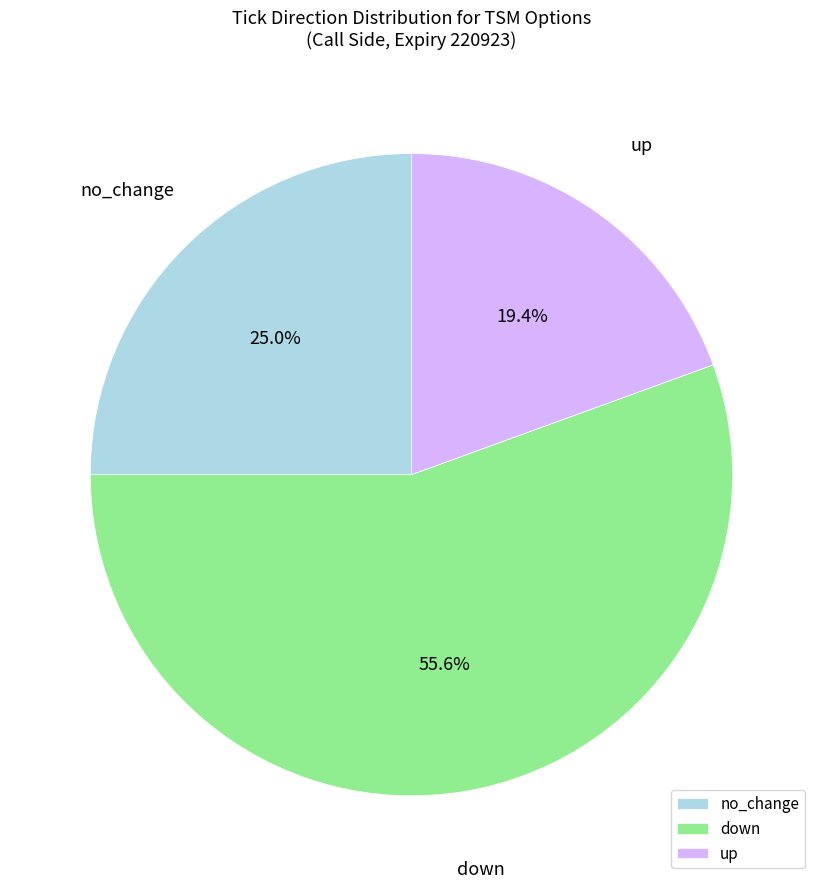

What portion of the pie excludes no_change?

75.0%